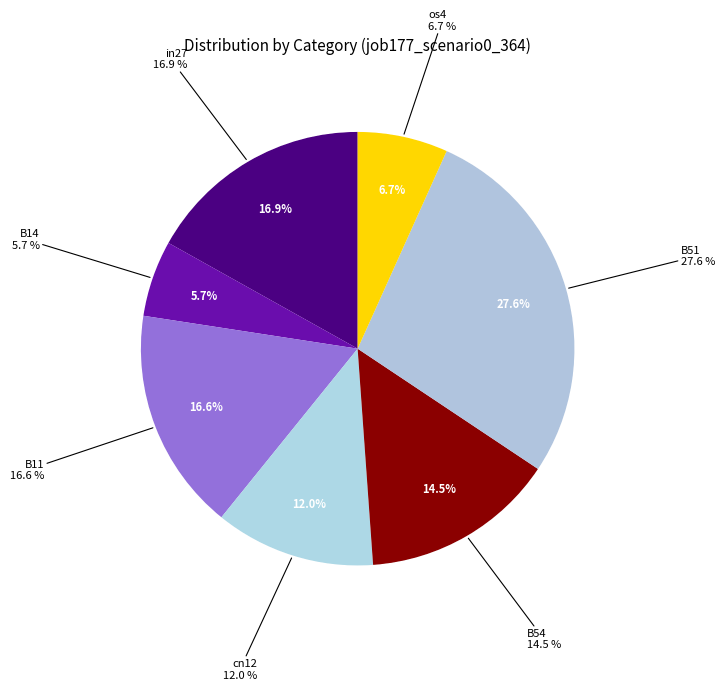

To the nearest percent, what percentage of the pie is B54?

15%